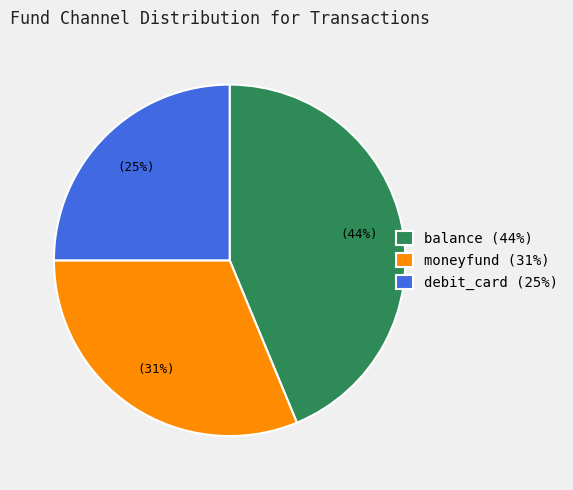

Which has a higher value, debit_card or balance?

balance